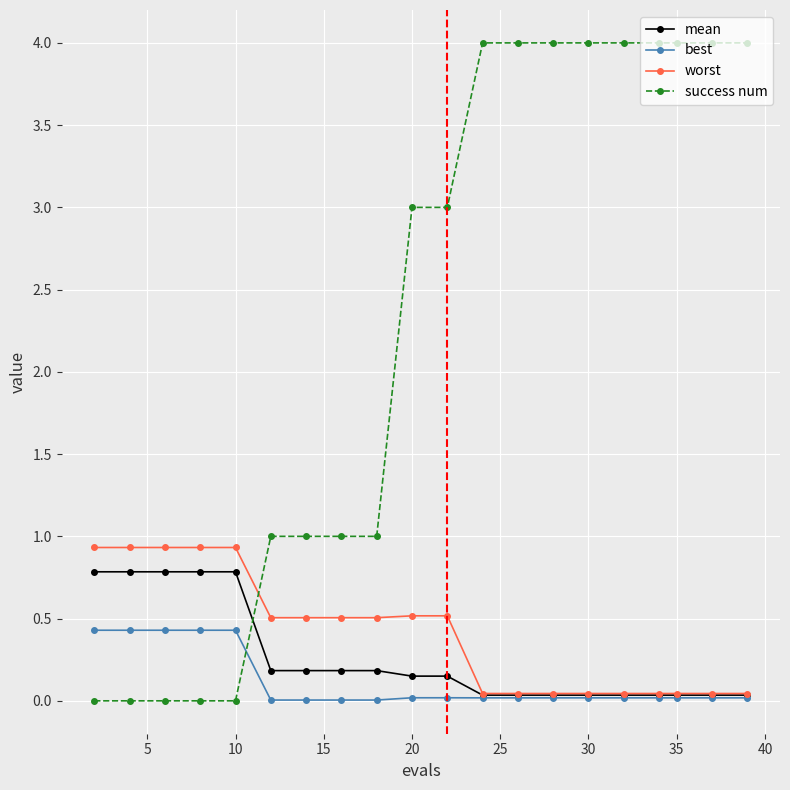

What are all the series names shown in the legend?

mean, best, worst, success num